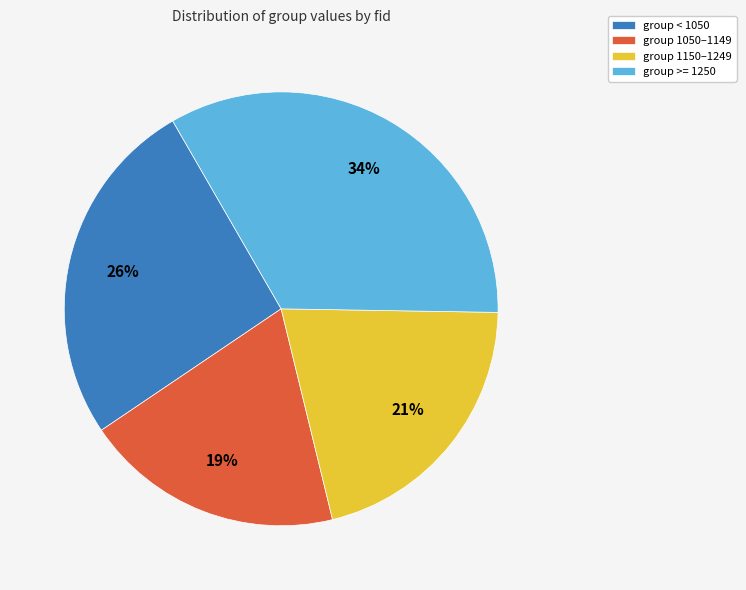

Is the sum of group >= 1250 and group 1050–1149 greater than half?

Yes